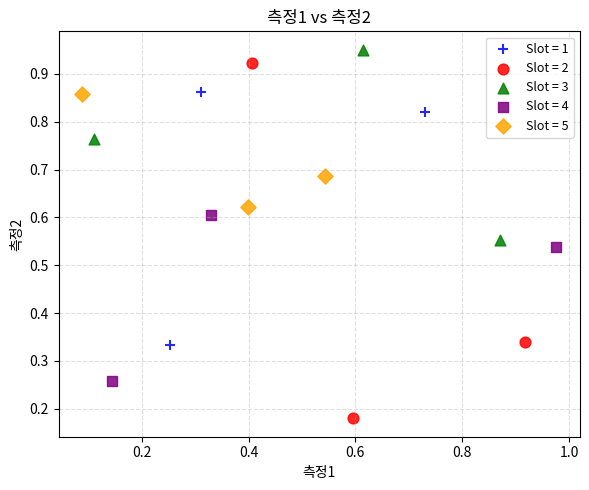

What are all the series names shown in the legend?

Slot = 1, Slot = 2, Slot = 3, Slot = 4, Slot = 5